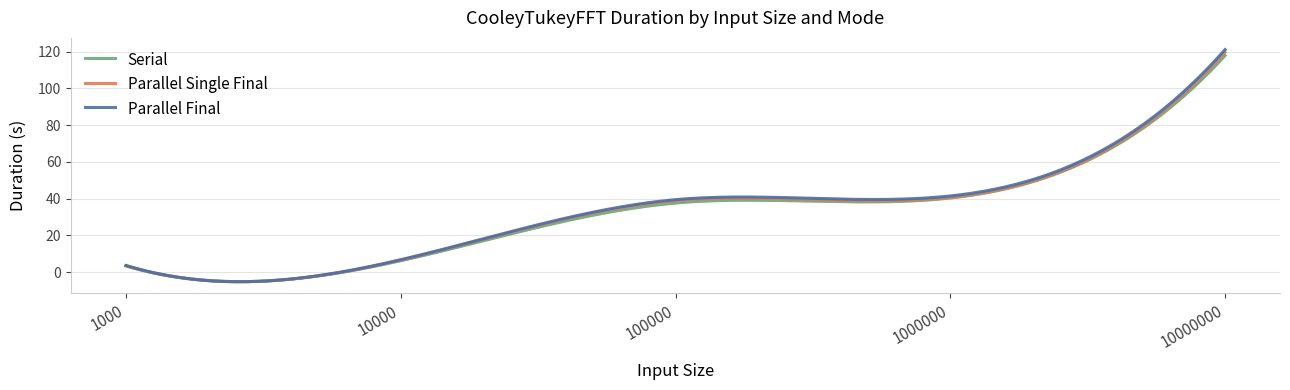

Rank the series at 10000 from highest to lowest value.

PARALLEL_FINAL, PARALLEL_SINGLE_FINAL, SERIAL